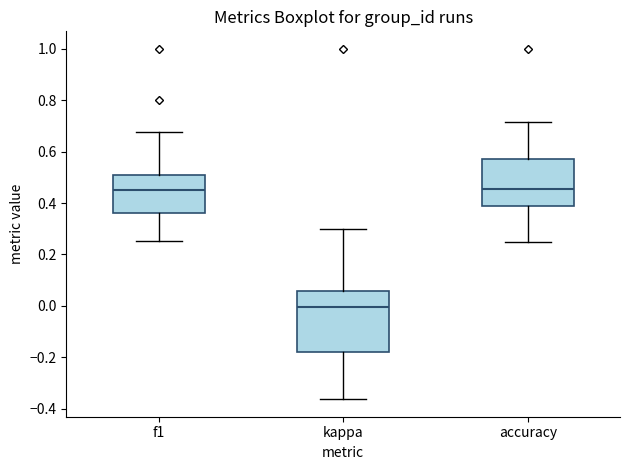

Reading left to right, read every box against the y-axis: the position of its median line, the range the box covers, and the ends of its whiskers. The values are not printed on the chart, so give them approximately, as read against the axis.

f1: median 0.46, box 0.36 to 0.50, whiskers 0.26 to 0.68
kappa: median 0.00, box -0.18 to 0.06, whiskers -0.36 to 0.30
accuracy: median 0.46, box 0.38 to 0.58, whiskers 0.26 to 0.72